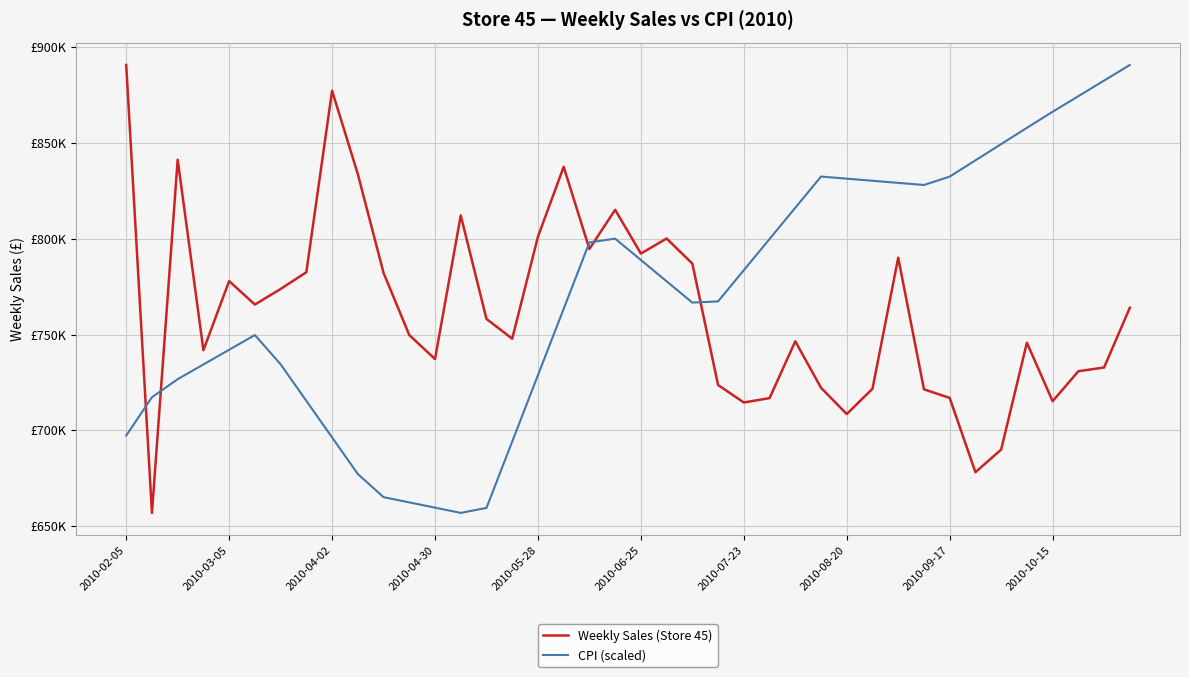

Does the chart have visible grid lines?

Yes